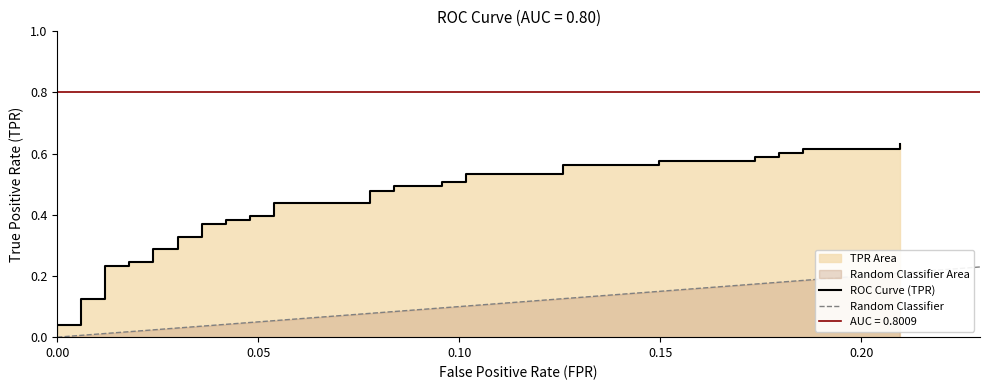

True or false: the data has more than 1 interior local peaks.

False